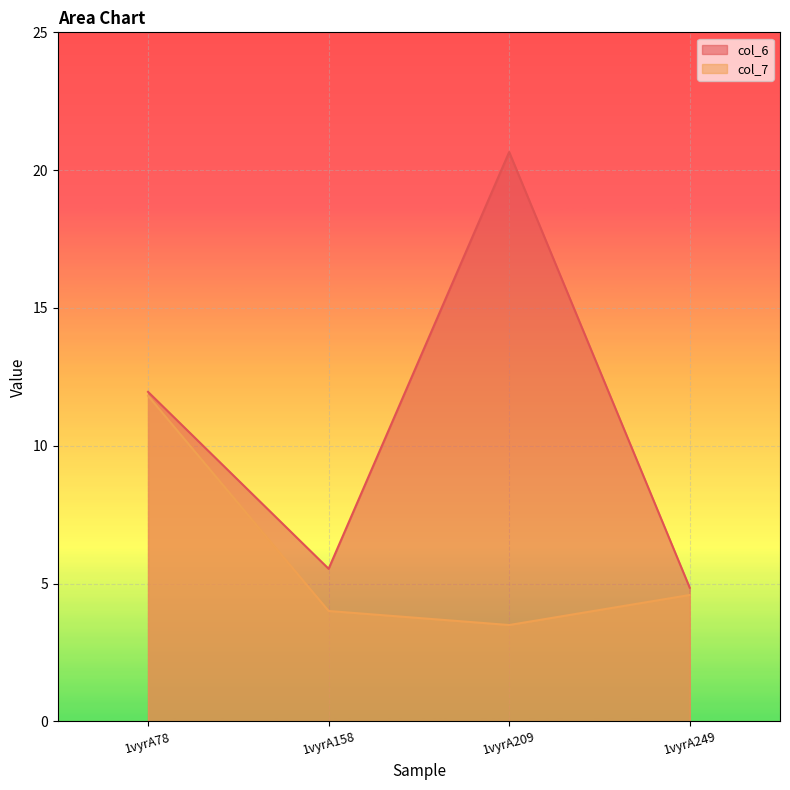

What is the minimum value shown in the chart?

3.5